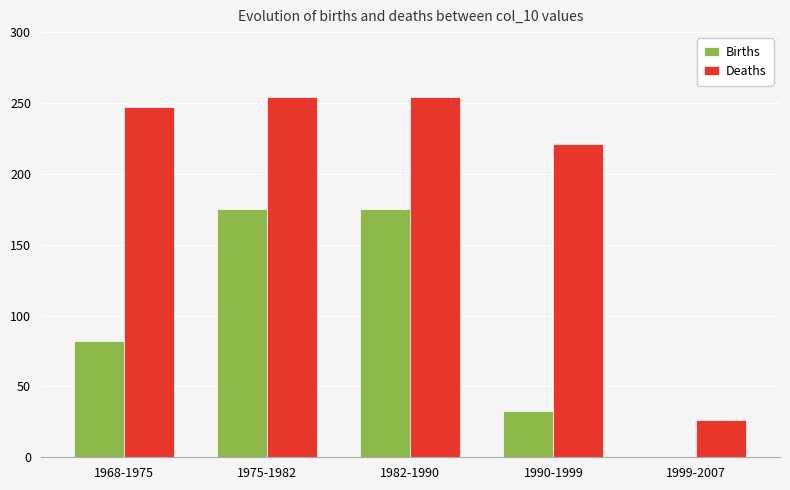

What are all the series names shown in the legend?

Births, Deaths